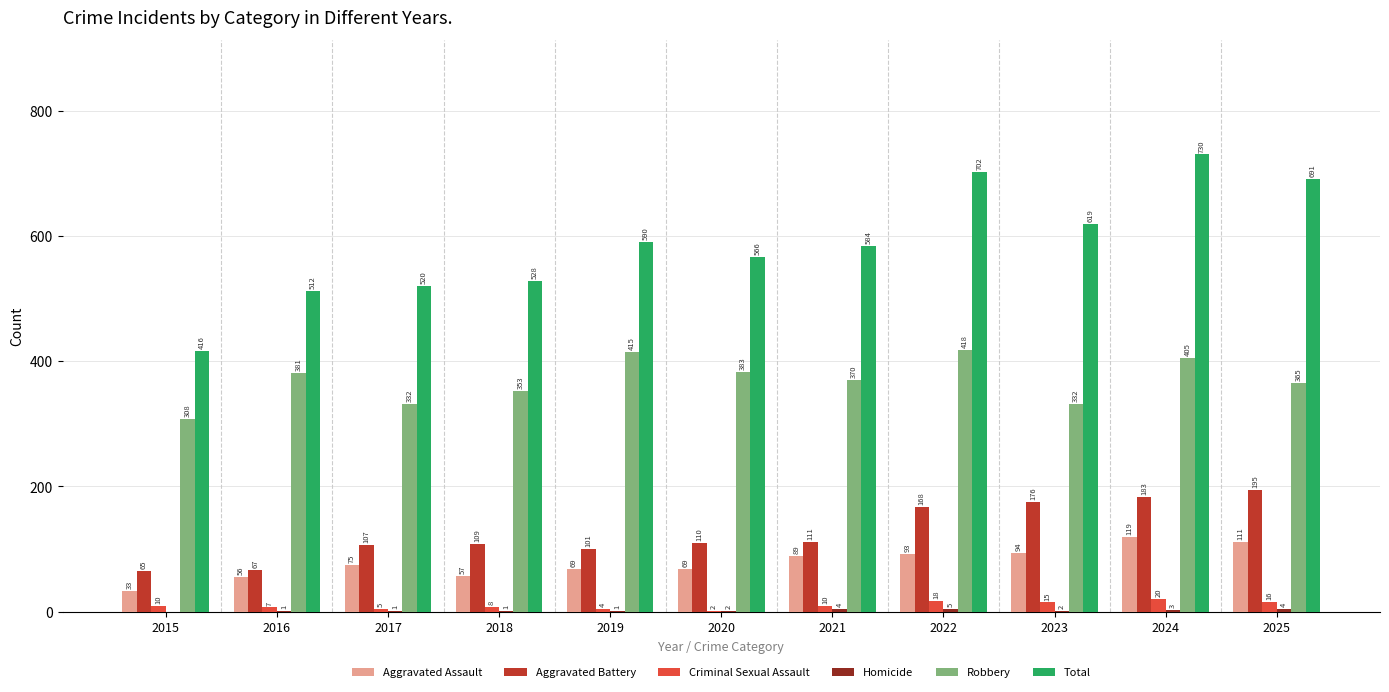

Which category has the highest value in the Robbery series?

2022